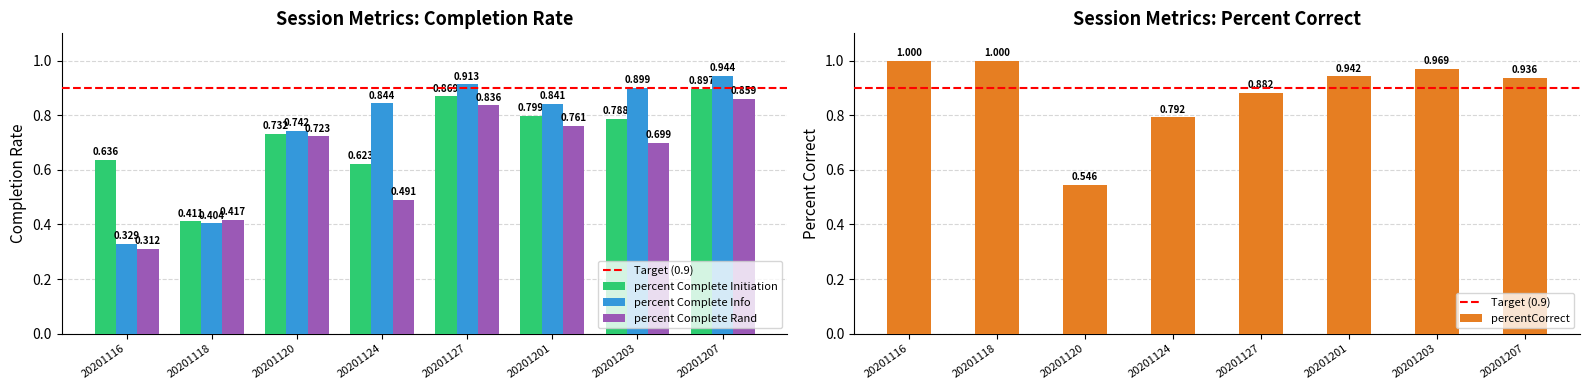

Is it true that percent Complete Initiation equals 1.4 at 20201201?

False